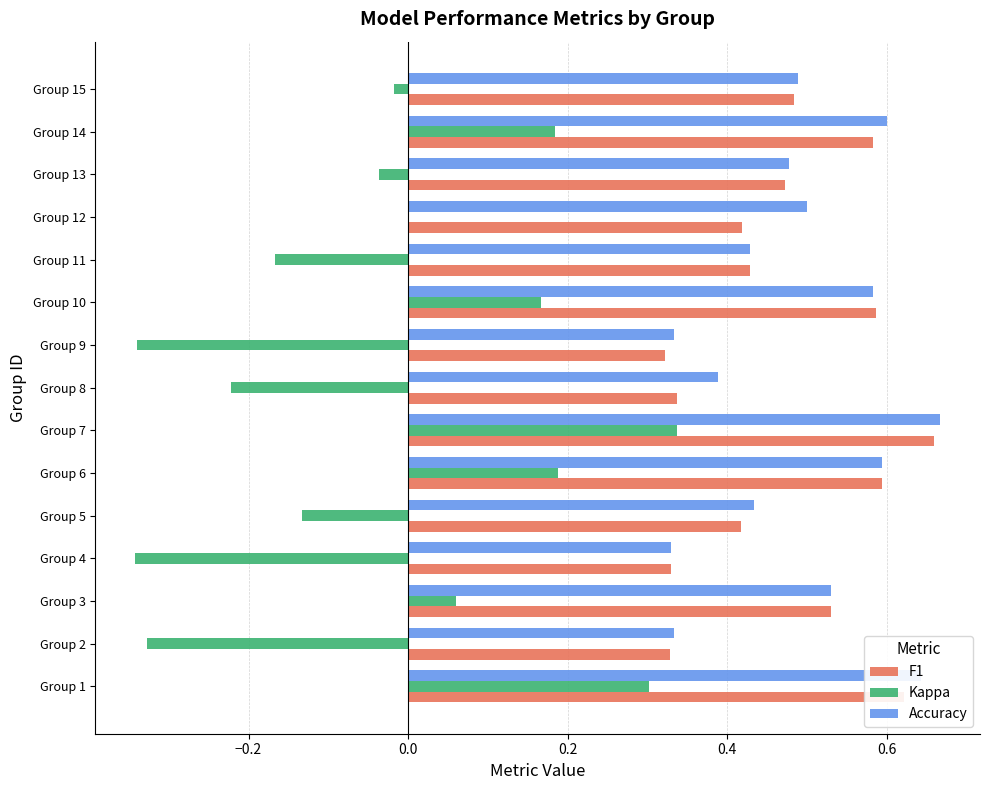

The F1 series shows 1.0 at Group 14. True or false?

False